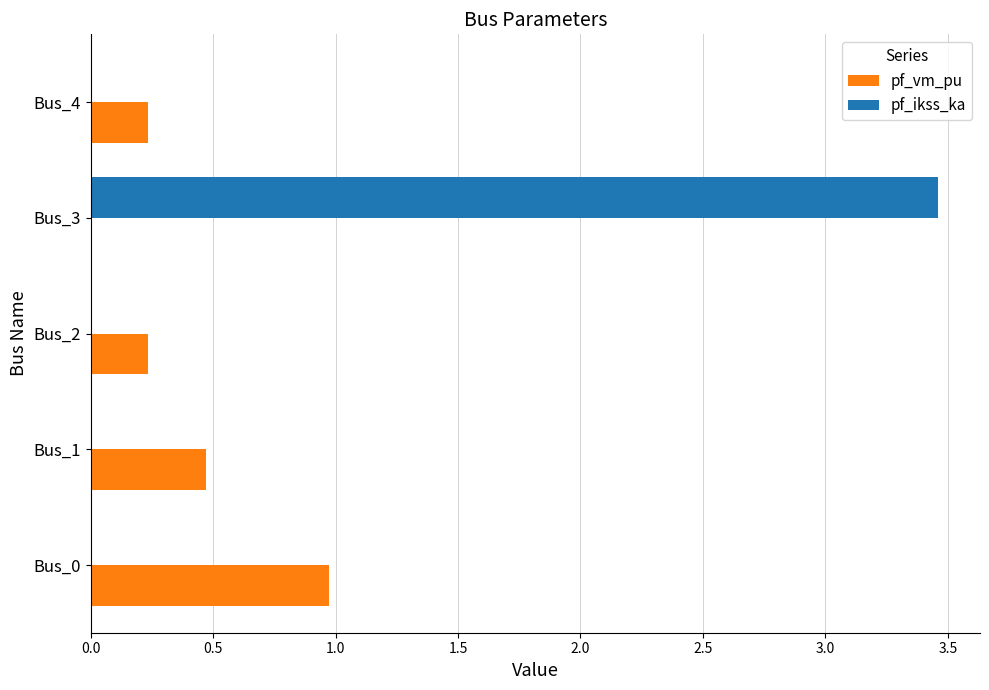

How many distinct data groups are displayed?

2